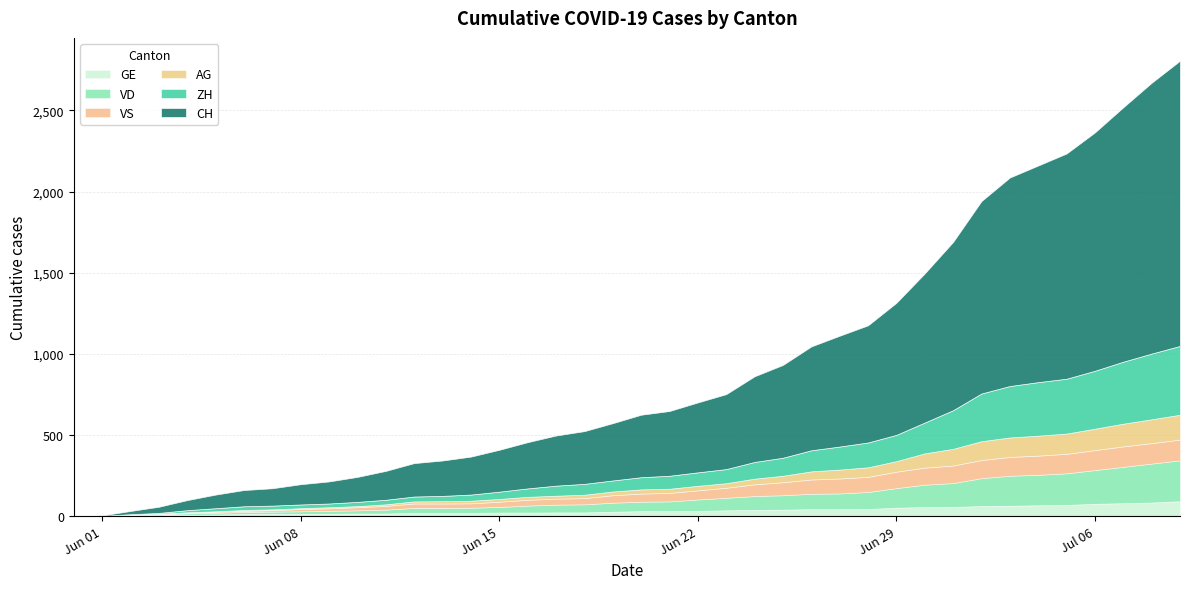

What is the sum of the VD values at 25 and 8?

105